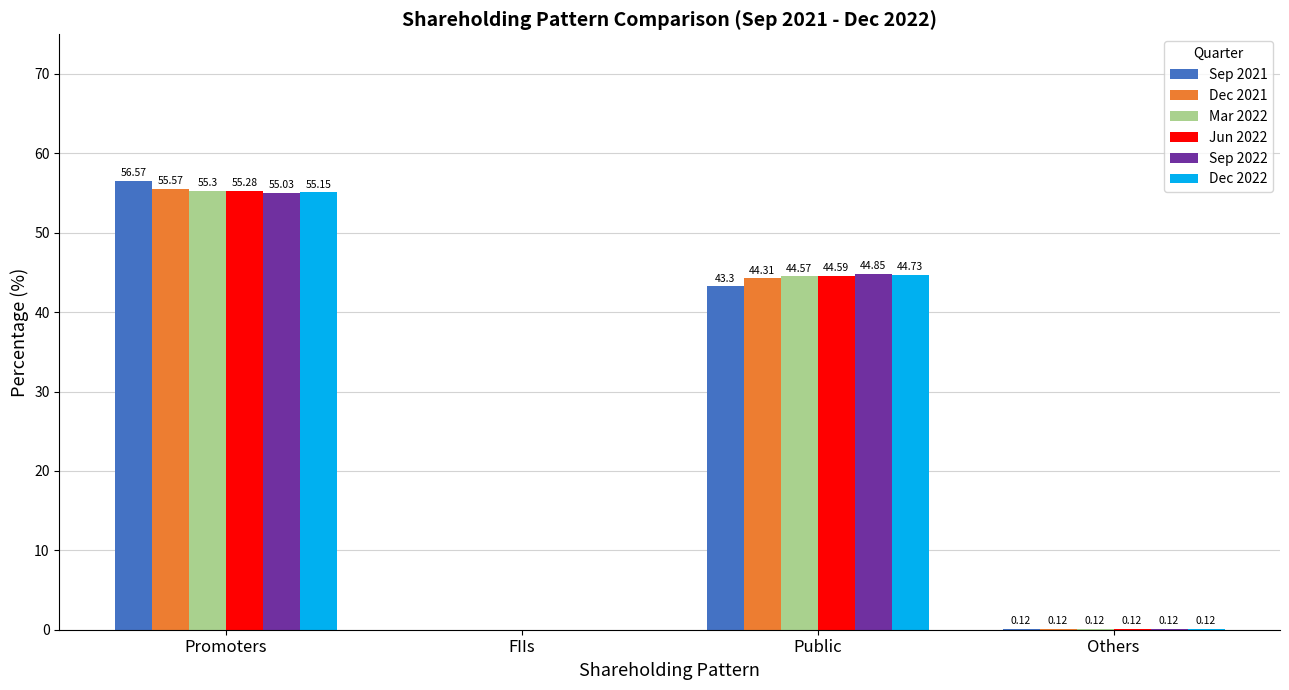

Is the value of Dec 2021 at Public greater than the value of Sep 2021 at Public?

Yes